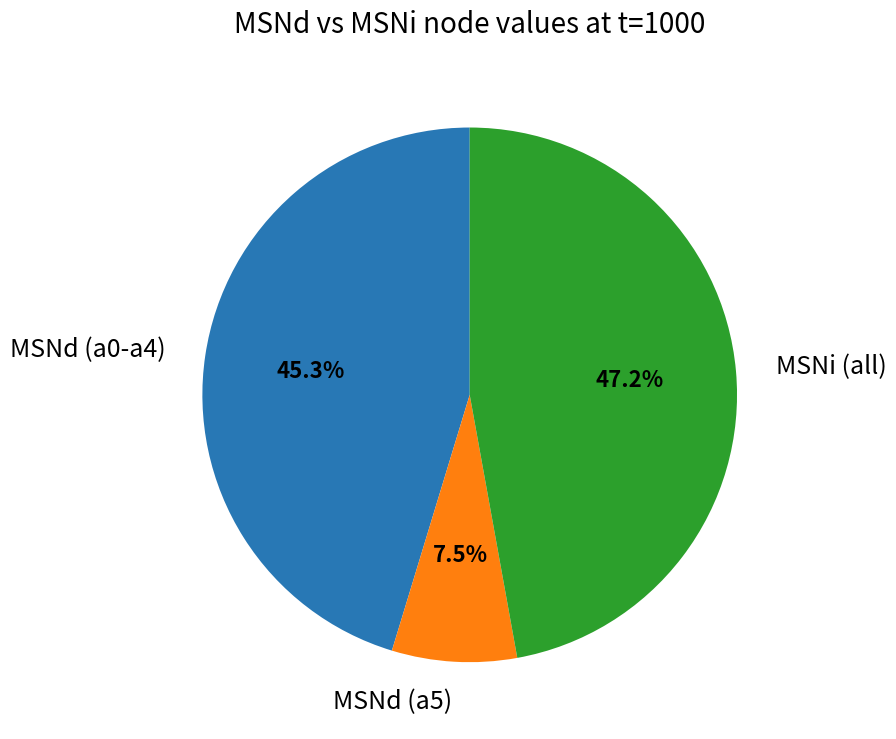

What portion of the pie excludes MSNi (all)?

52.8%